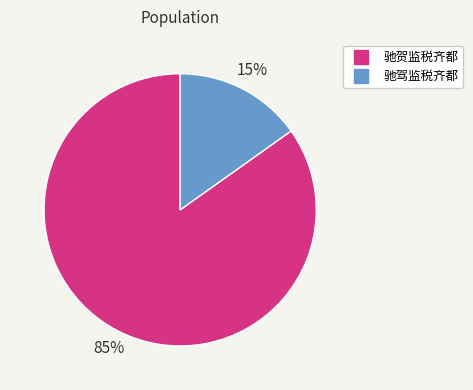

To the nearest percent, what is the difference between the largest and smallest slice percentages?

70%